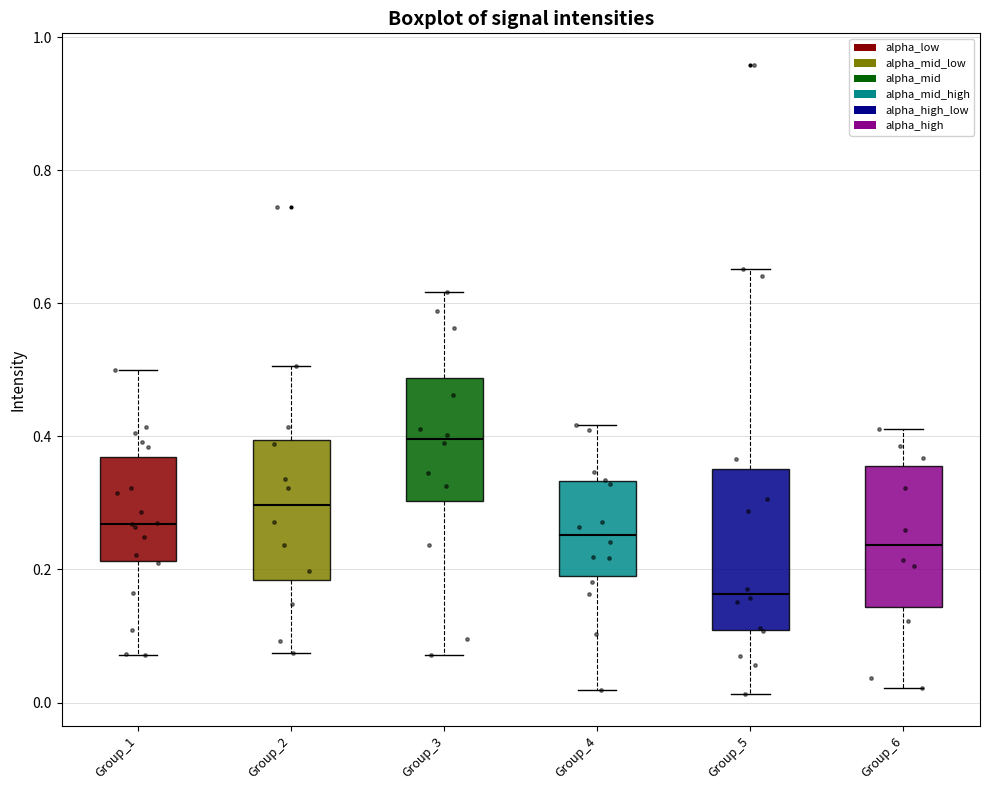

Comparing the boxes themselves (not the whiskers), which one is the tallest?

Group_5